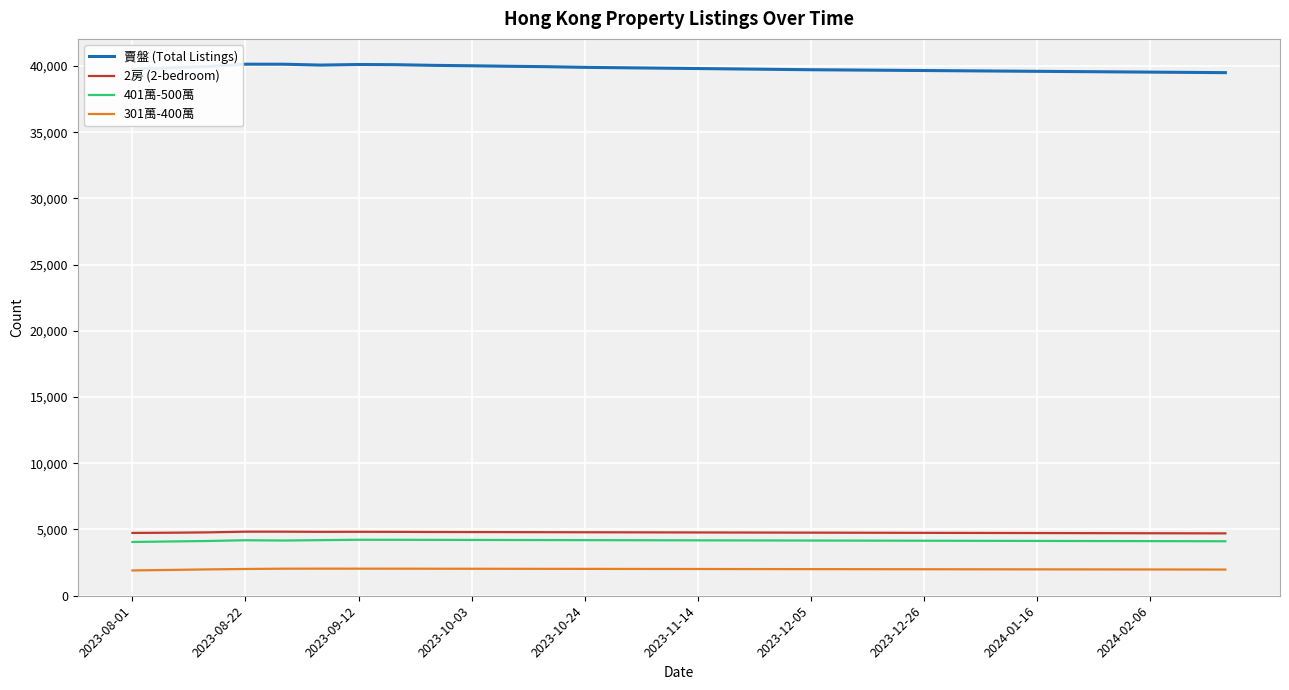

Which series has the largest total across all categories?

賣盤 (Total Listings)